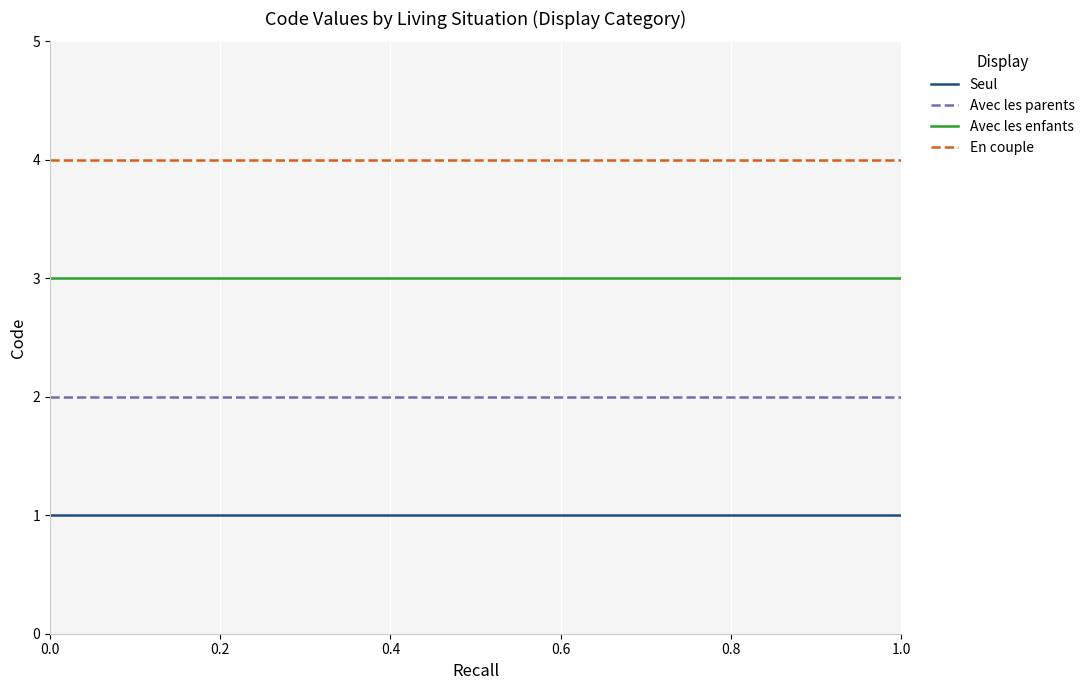

List the series in order of their peak value, highest first.

En couple, Avec les enfants, Avec les parents, Seul